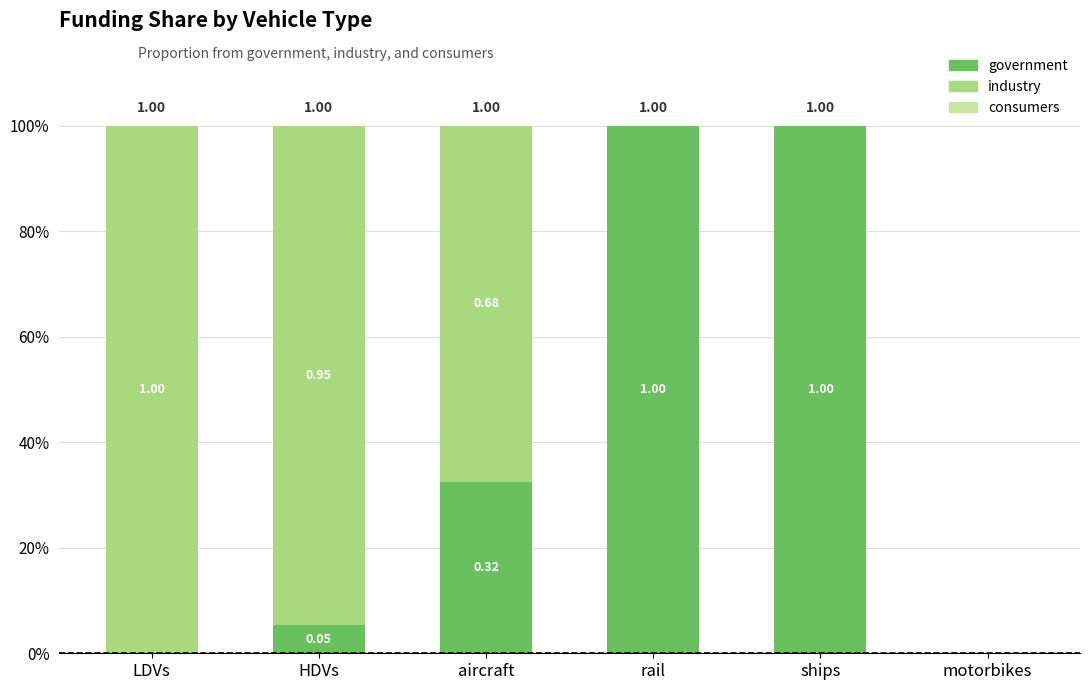

Are the bars horizontal?

No